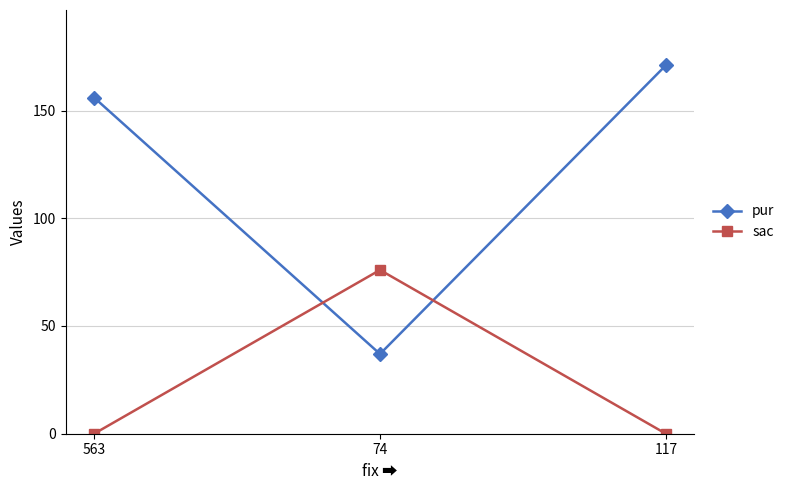

Which series has the largest total across all categories?

pur